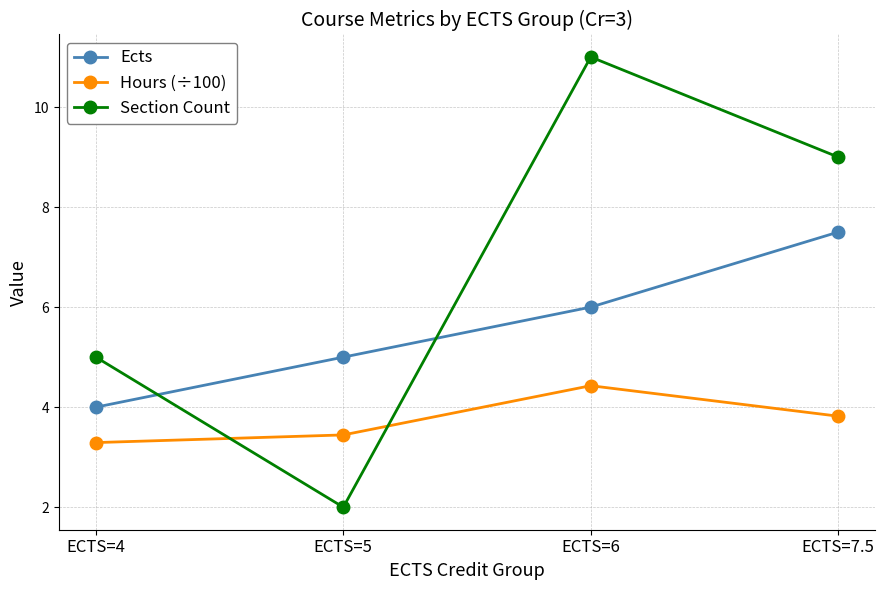

The Hours (÷100) series shows 6.1 at ECTS=5. True or false?

False